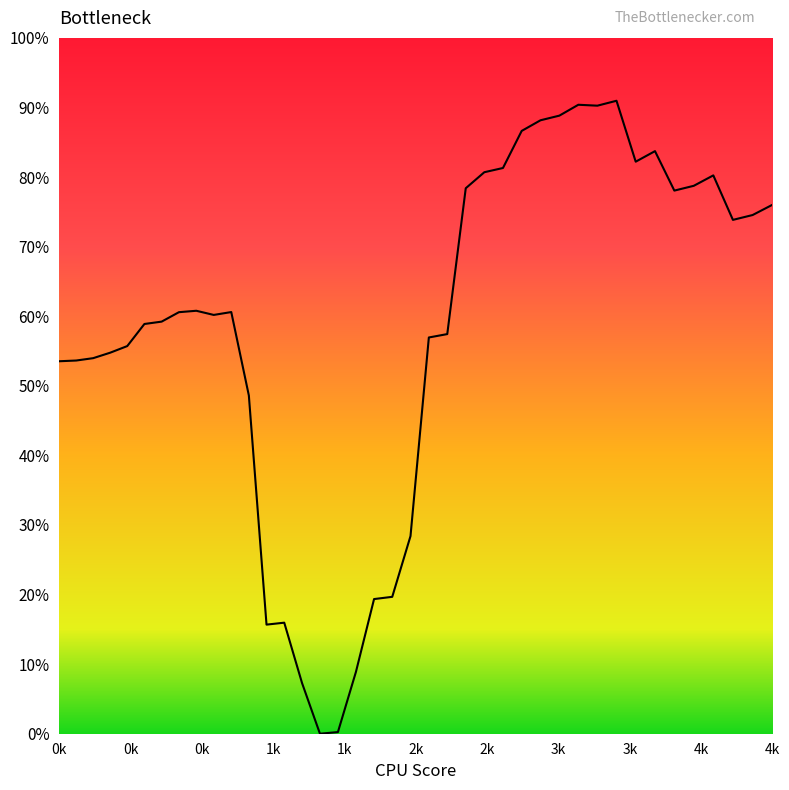

Reading right to left, list all the values displayed in this chart.

0.8	0.7	0.7	0.8	0.8	0.8	0.8	0.8	0.9	0.9	0.9	0.9	0.9	0.9	0.8	0.8	0.8	0.6	0.6	0.3	0.2	0.2	0.1	0.0	0.0	0.1	0.2	0.2	0.5	0.6	0.6	0.6	0.6	0.6	0.6	0.6	0.5	0.5	0.5	0.5